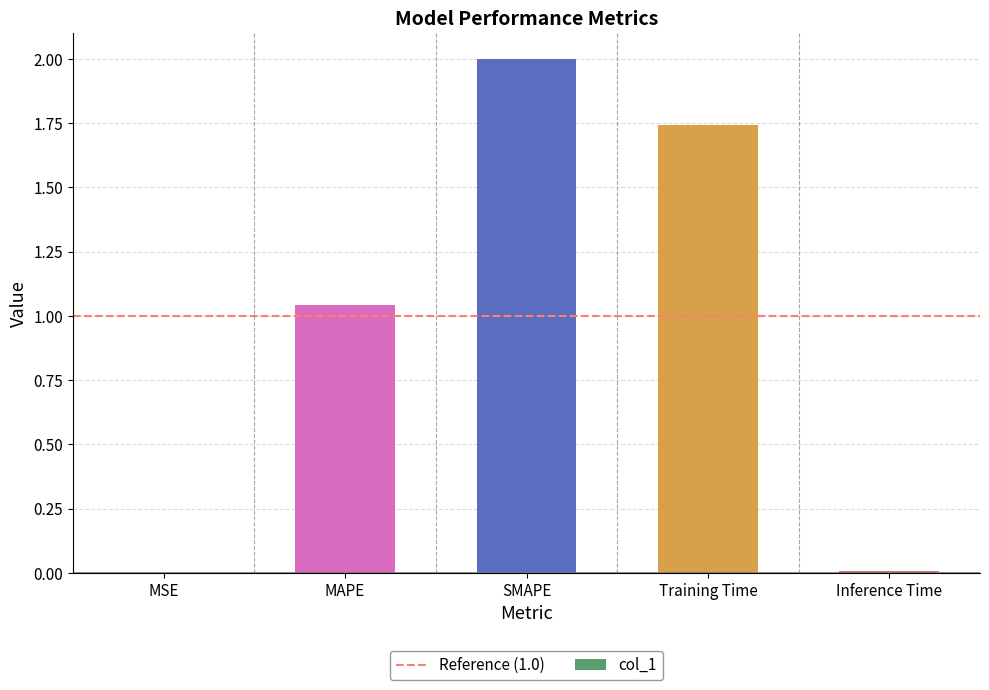

Which category has the highest value across all series?

SMAPE